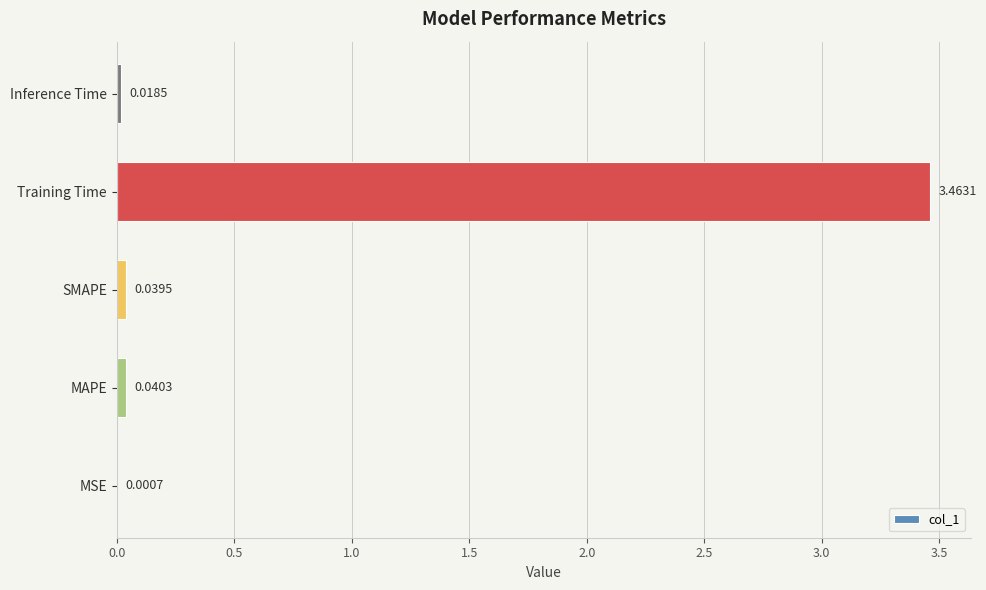

Does the chart contain stacked bars?

No